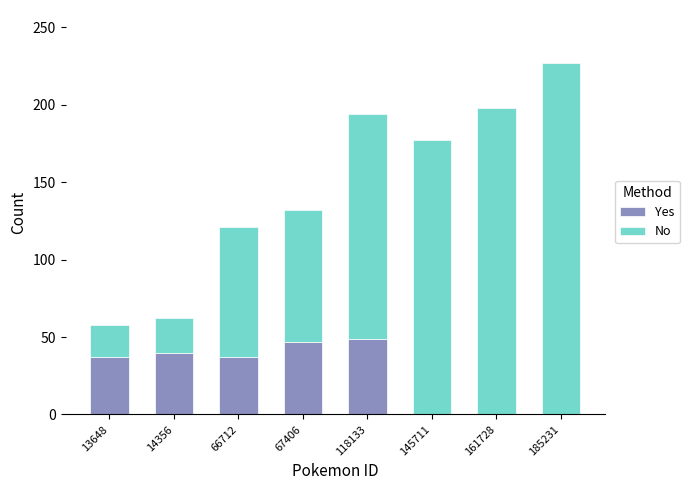

Count the number of categories in the chart.

8